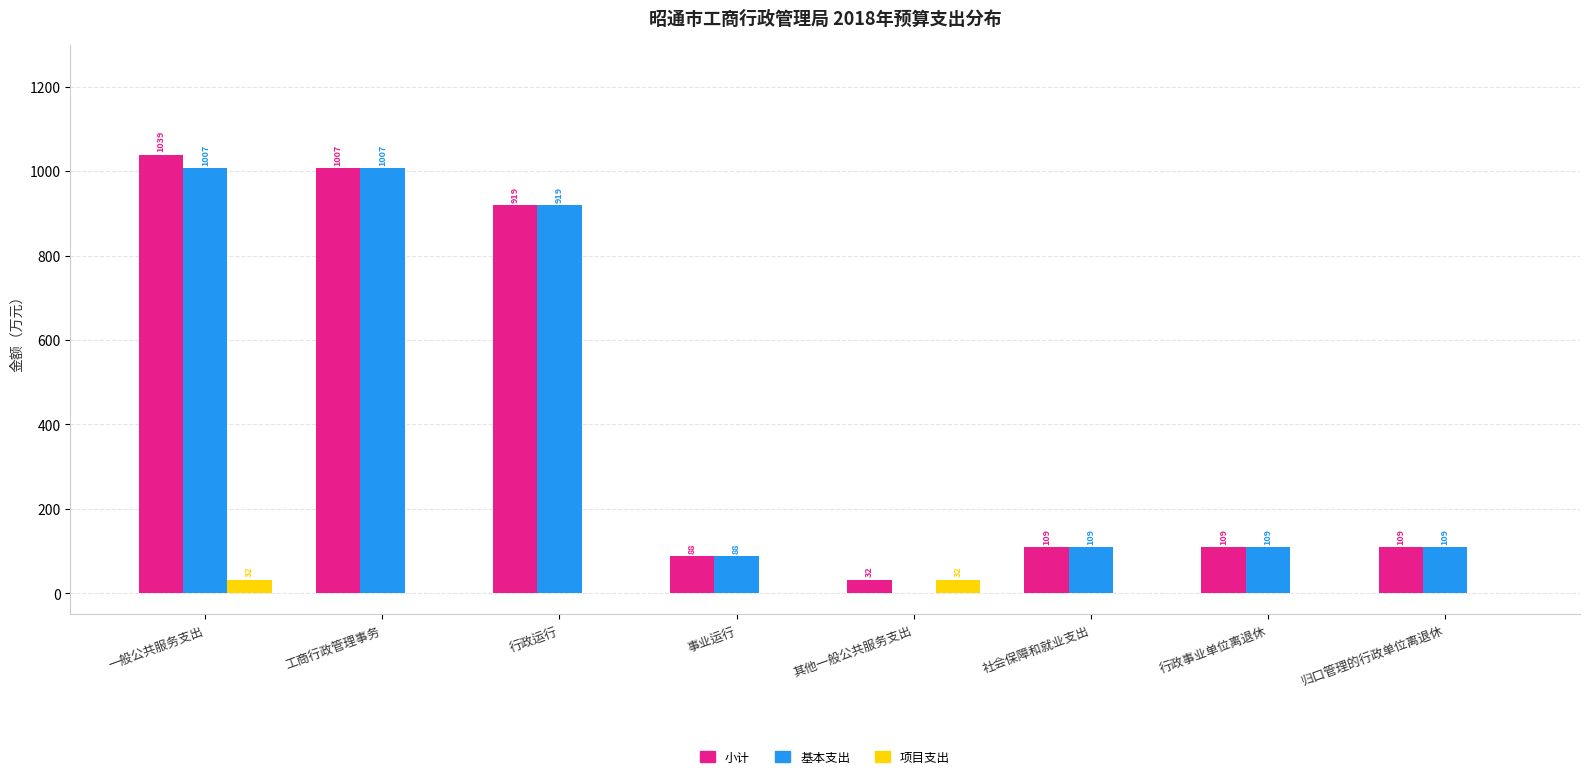

True or false: 小计 has a value of 606.7 at 一般公共服务支出.

False